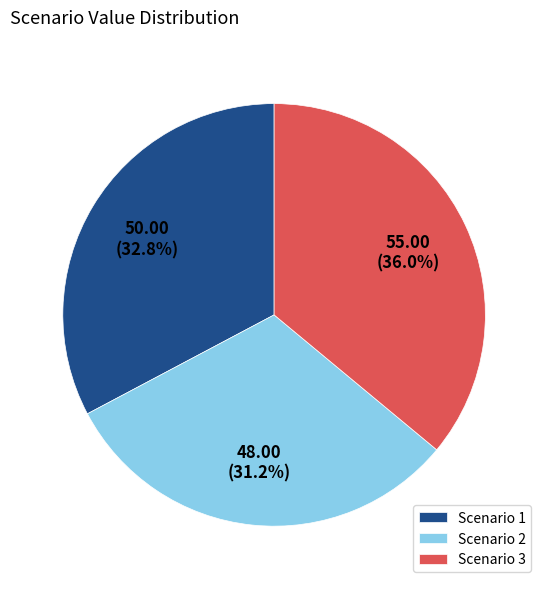

What is the smallest slice in the pie chart?

Scenario 2